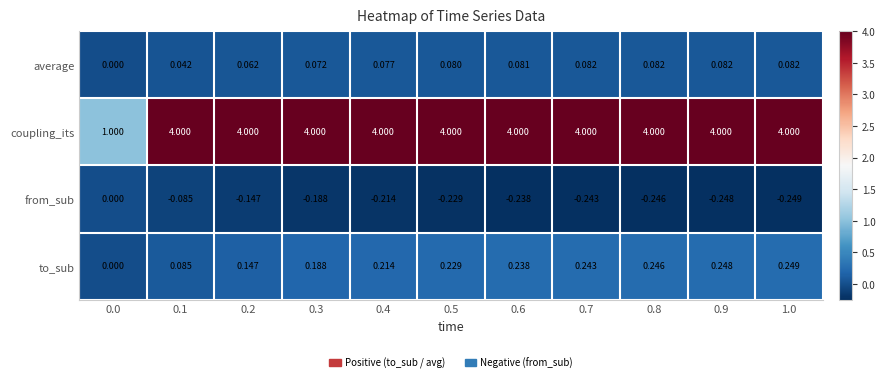

Which series has the widest spread of values?

coupling_its